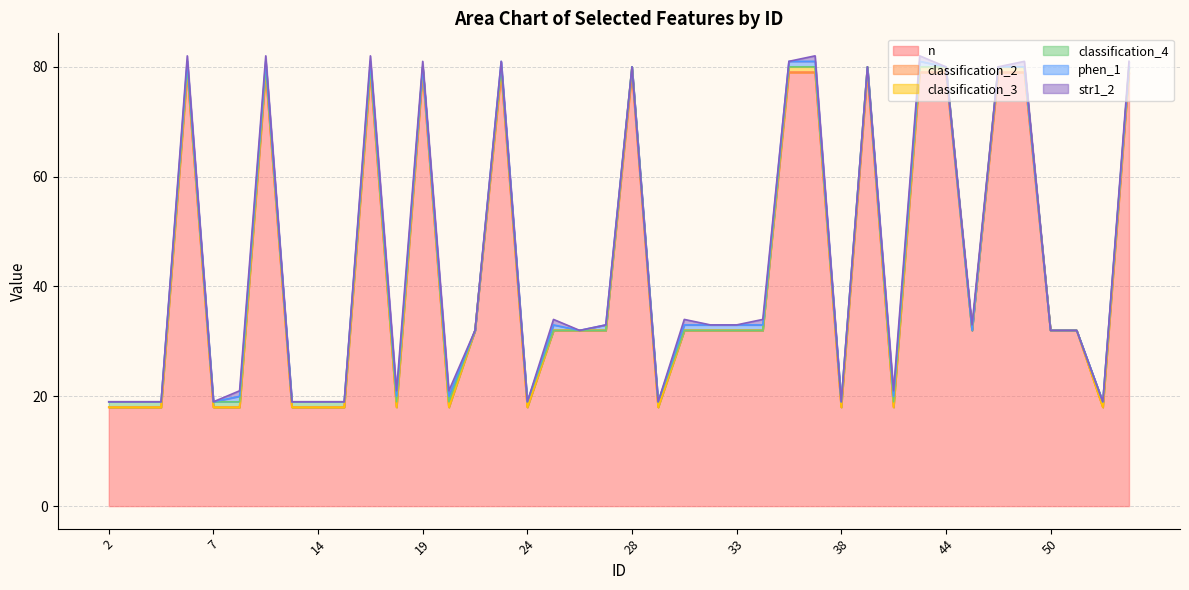

True or false: phen_1 has more than 1 points higher than both neighbors.

True